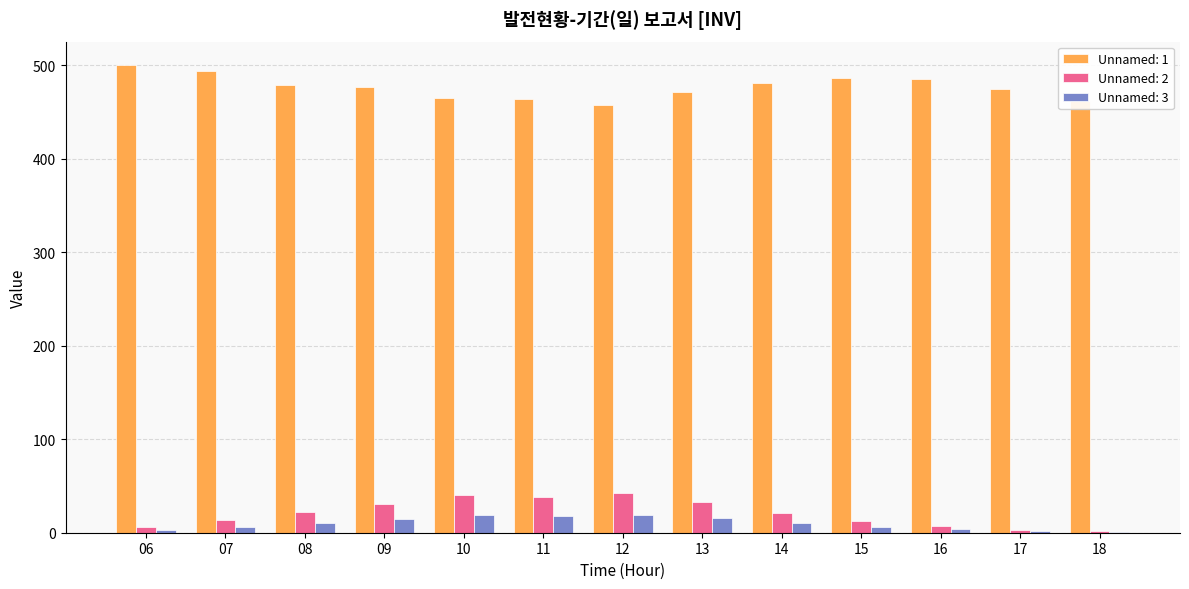

Is it true that Unnamed: 2 equals 12.6 at 15?

True